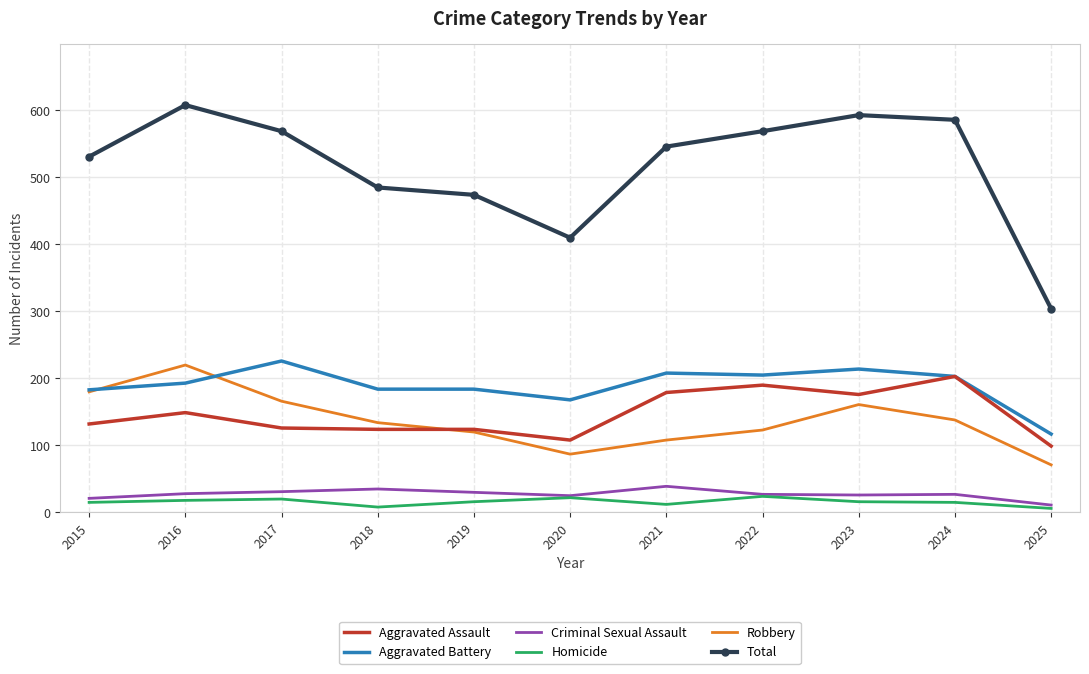

Is the value of Homicide at 2015 greater than the value of Total at 2018?

No